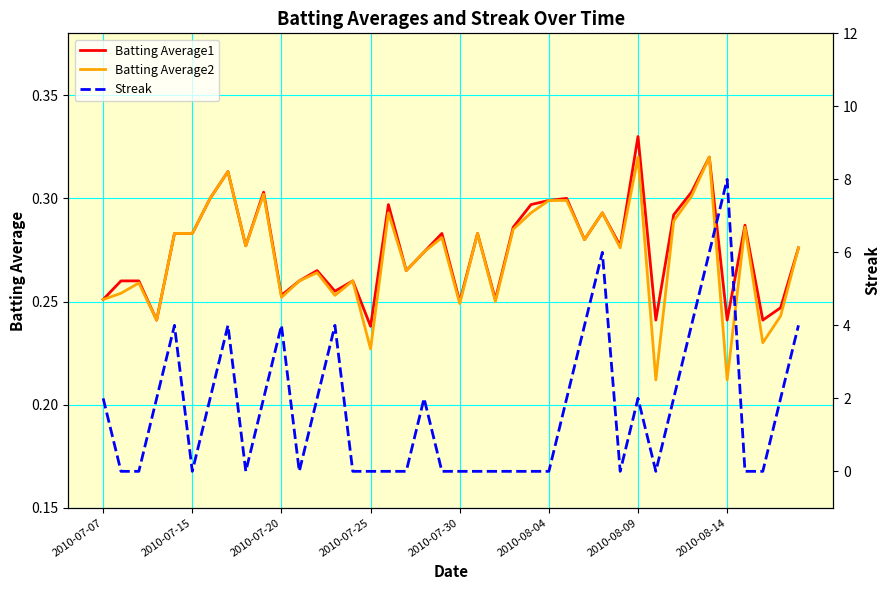

What is the value of the Batting Average1 point at the 36th from the left?

0.2